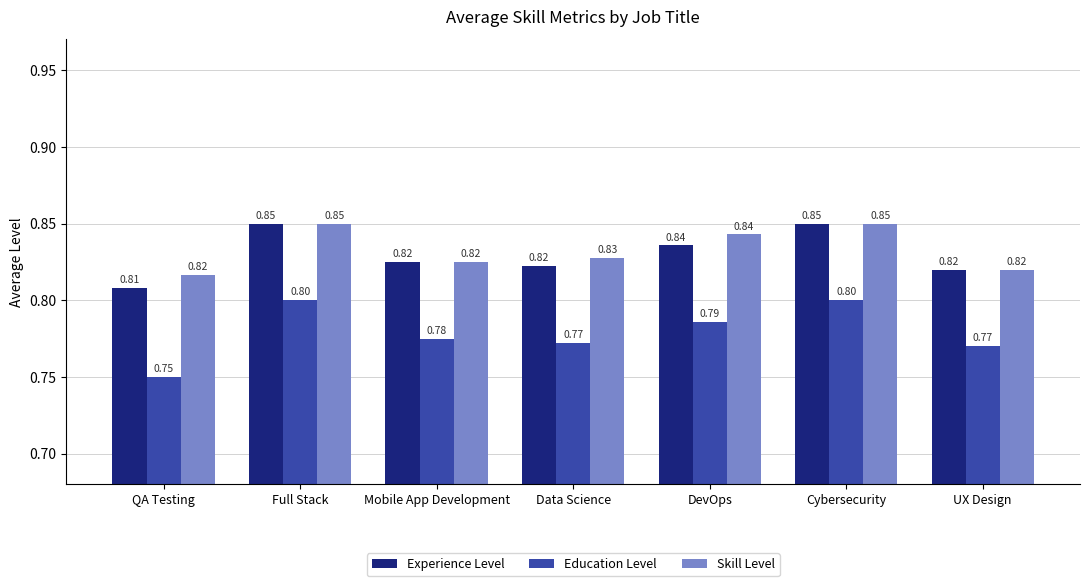

At which category does the chart reach its minimum across all series?

QA Testing